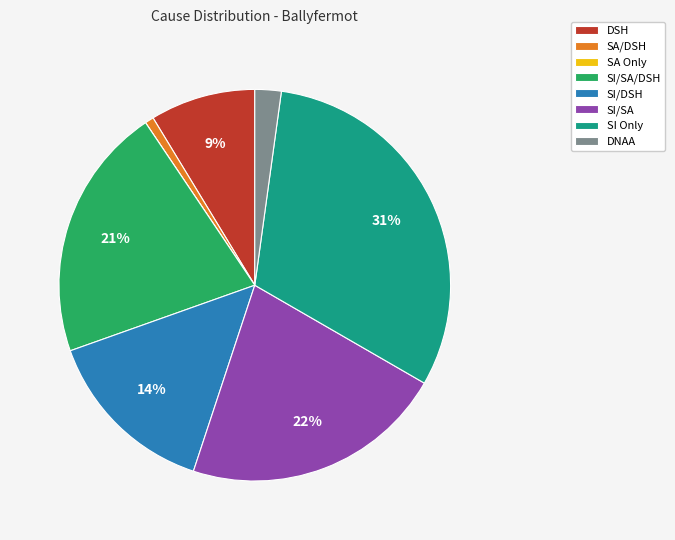

To the nearest percent, what is the difference between the SA/DSH and SI/SA slice percentages?

21%